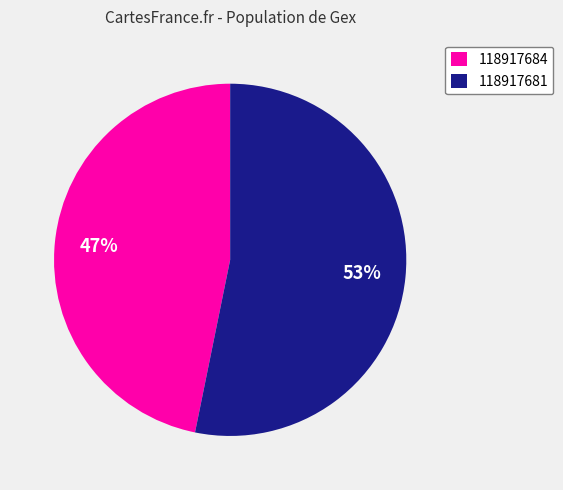

True or false: 118917684 accounts for 35% of the total.

False